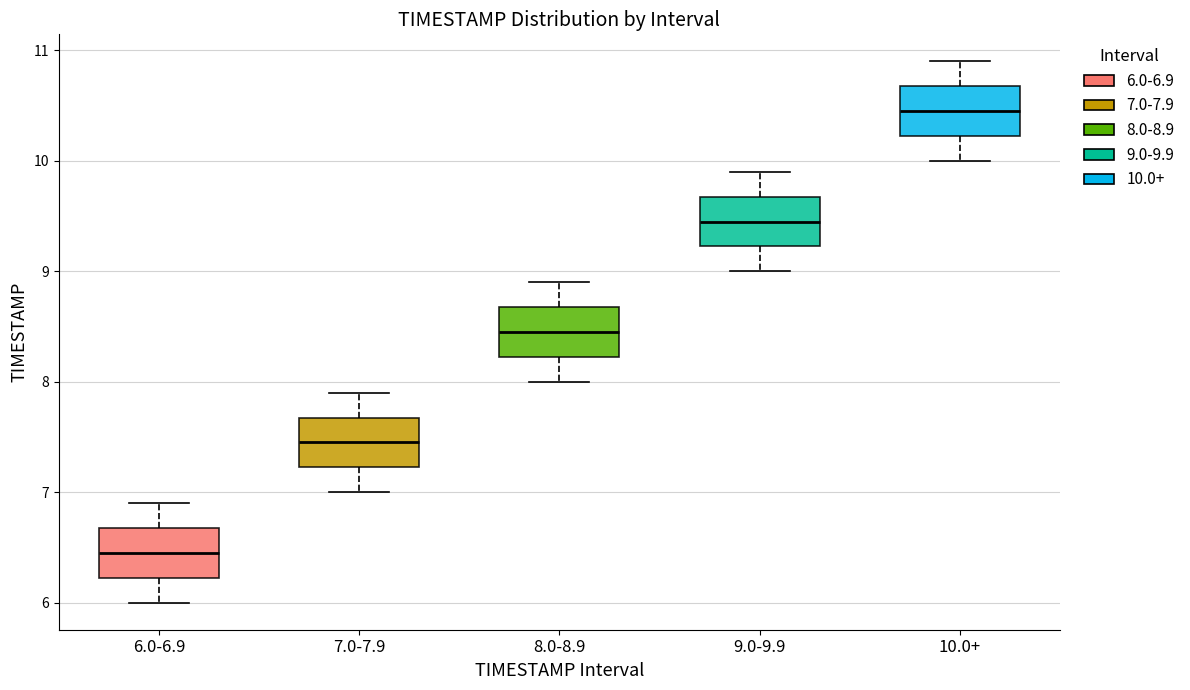

Where does the median line of the box for 6.0-6.9 sit on the y-axis? The values are not printed on the chart, so give them approximately, as read against the axis.

6.5